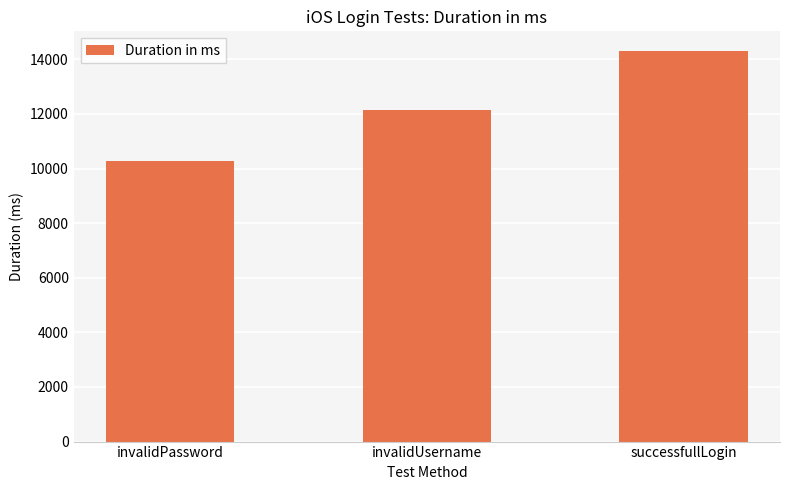

What is the greatest value displayed?

14311